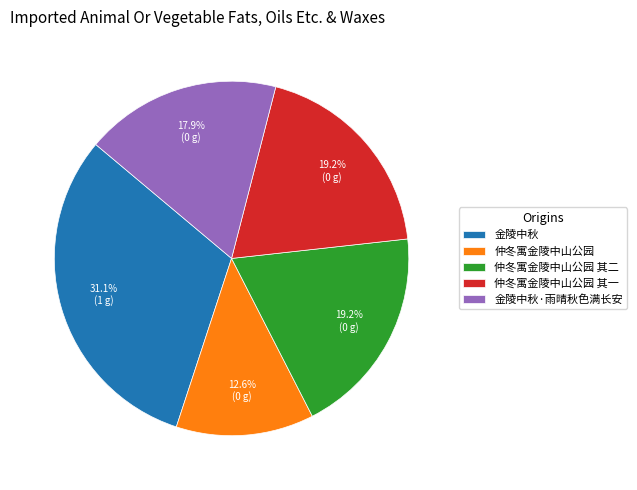

To the nearest percent, what is the difference between the largest and smallest slice percentages?

18%